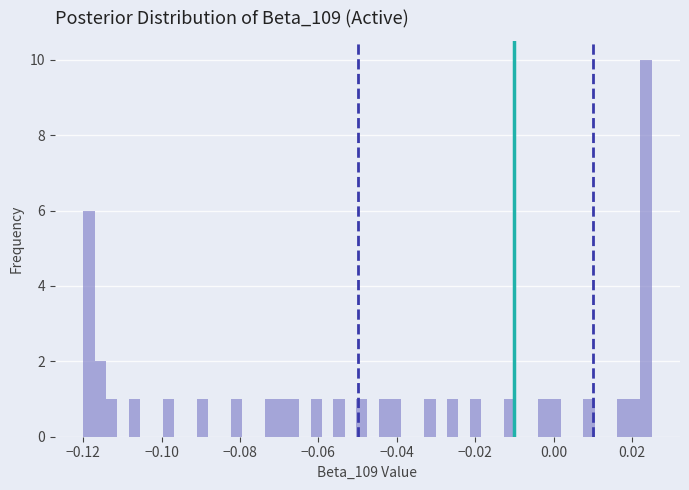

Around what value on the x-axis is the tallest bar? Give the approximate position of its centre, as read against the axis.

0.024